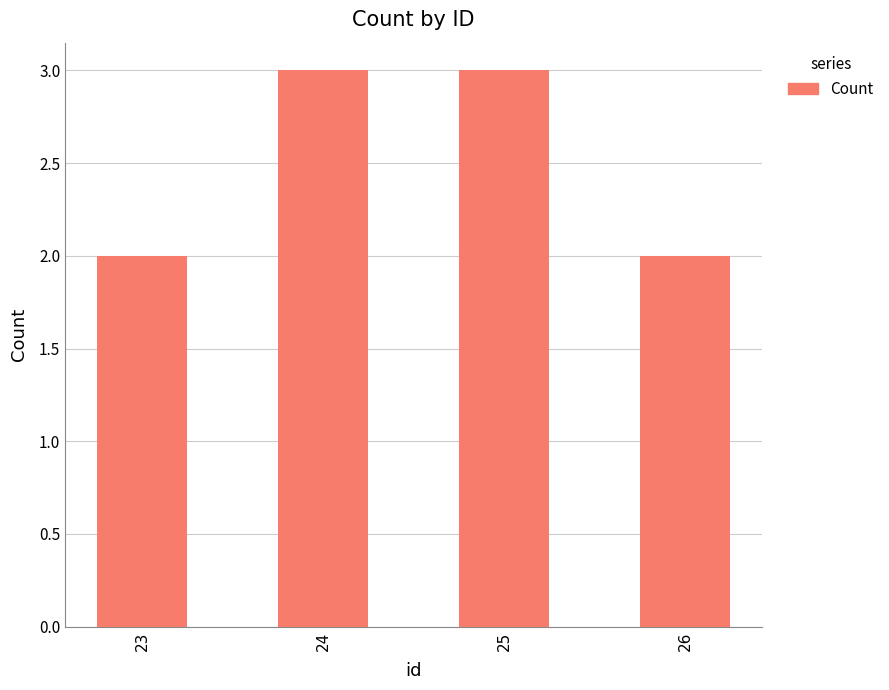

Which has a higher value, 23 or 24?

24